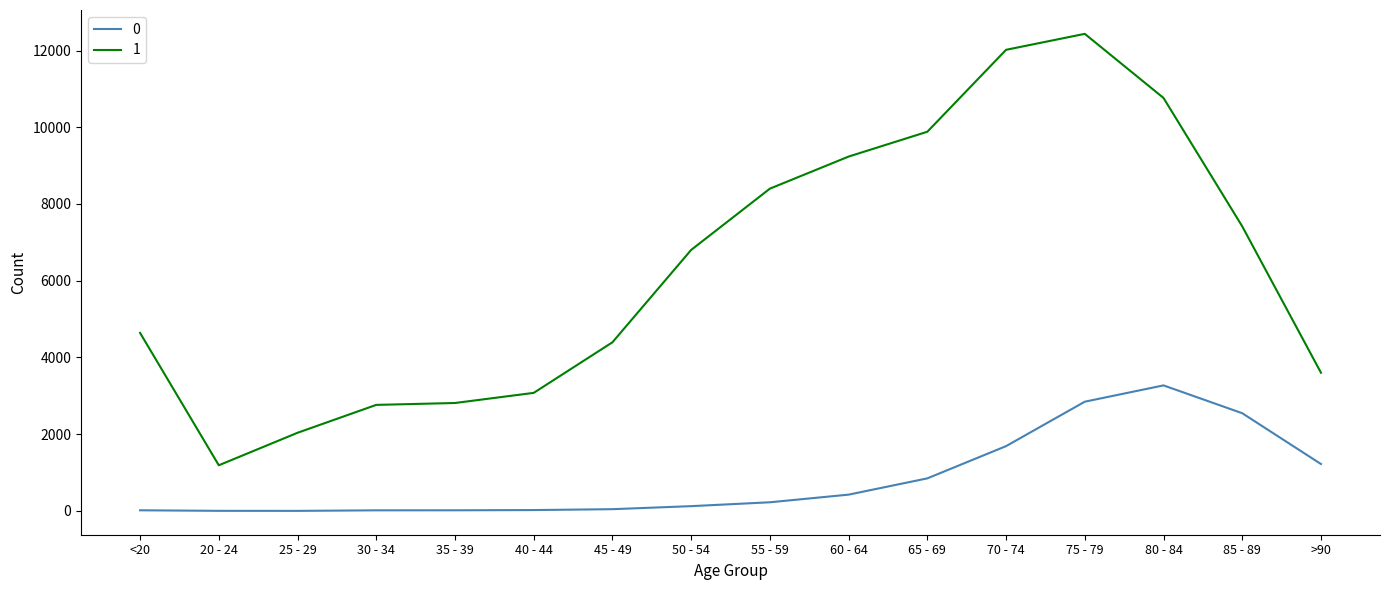

What is the maximum value for 1?

12434